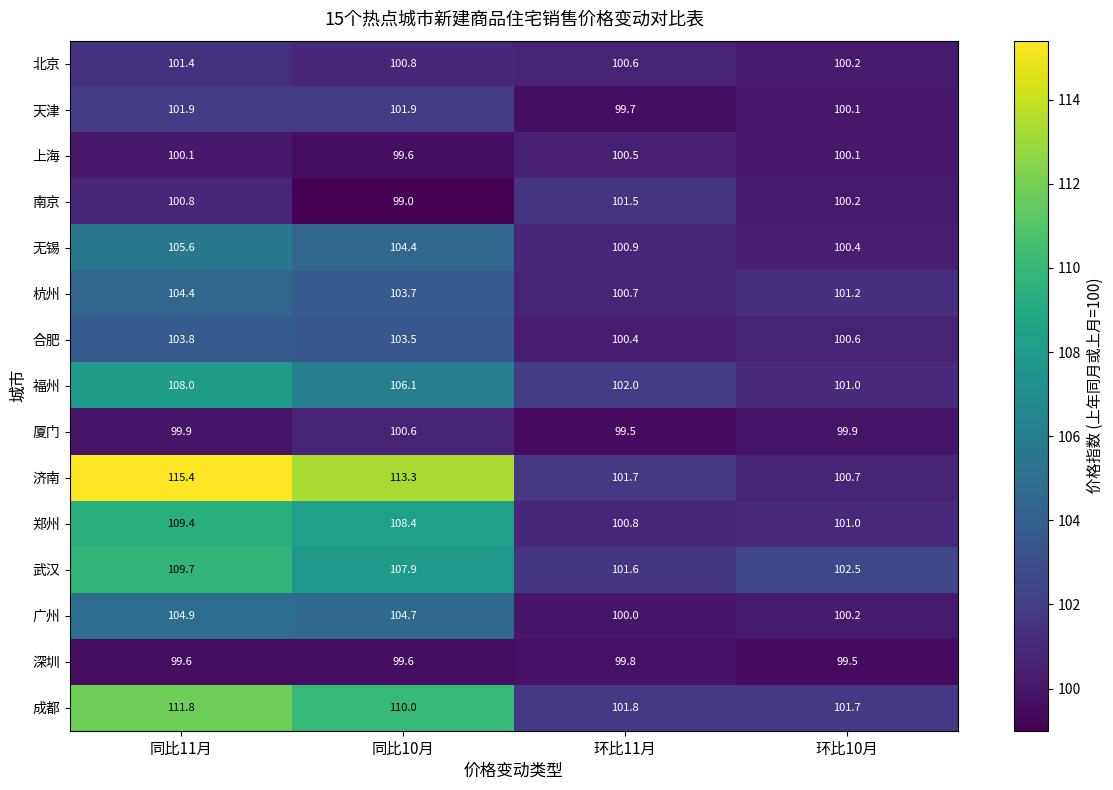

At how many categories does at least one series exceed 113?

2